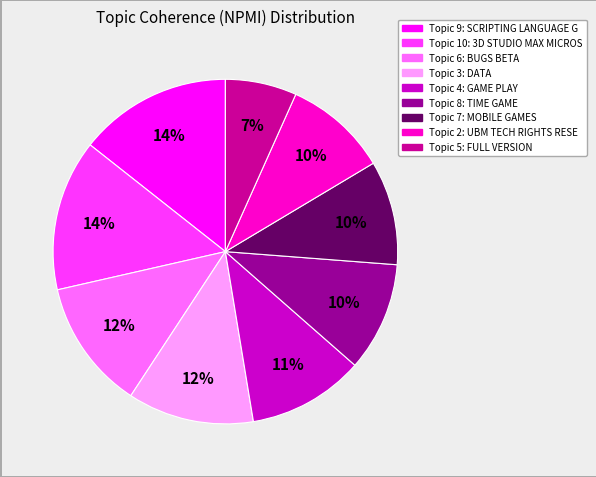

Is there a majority slice in this chart?

No